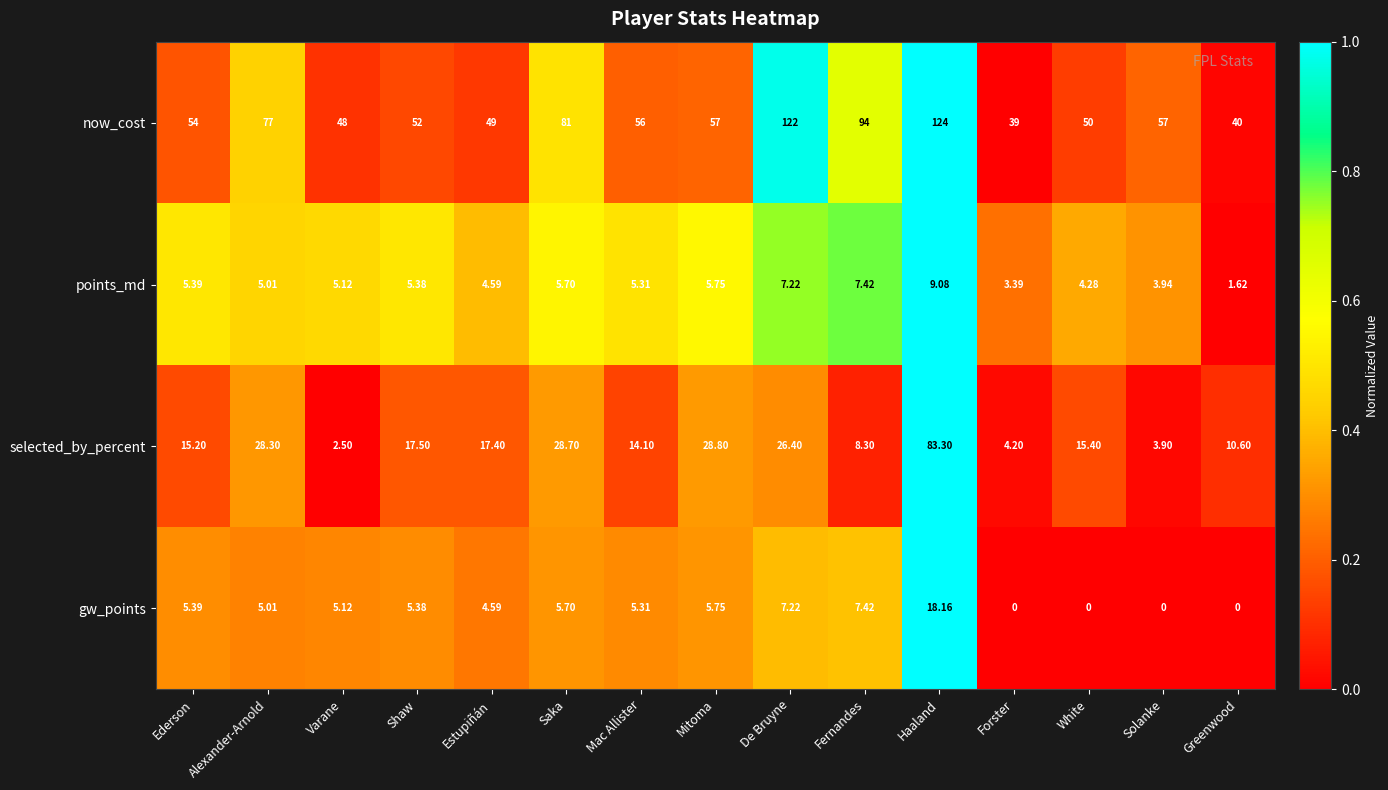

List the labels in order of points_md value, smallest first.

Greenwood, Forster, Solanke, White, Estupiñán, Alexander-Arnold, Varane, Mac Allister, Shaw, Ederson, Saka, Mitoma, De Bruyne, Fernandes, Haaland